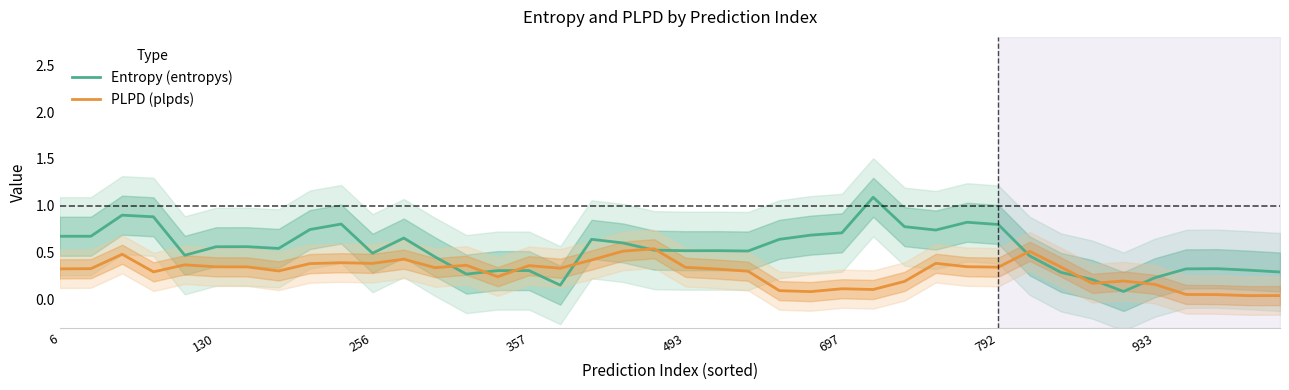

Which series has the widest spread of values?

Entropy (entropys)